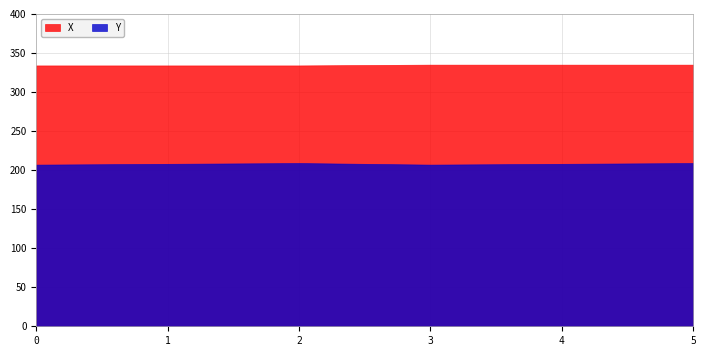

True or false: Y and X cross at least once.

False